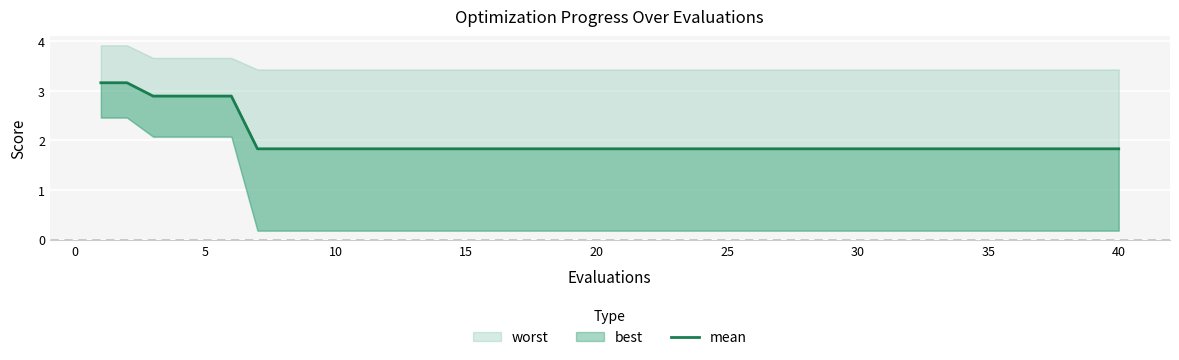

How many values are between 1 and 2?

34